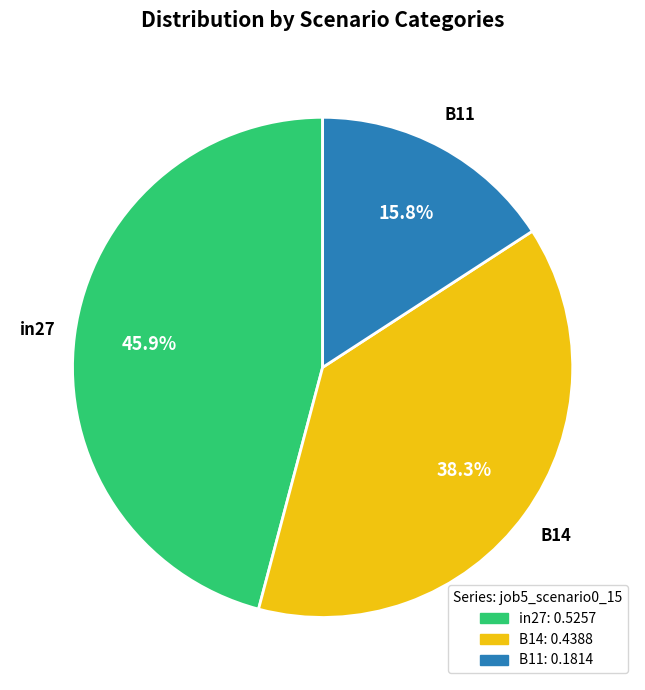

Is B11 the majority of the pie?

No